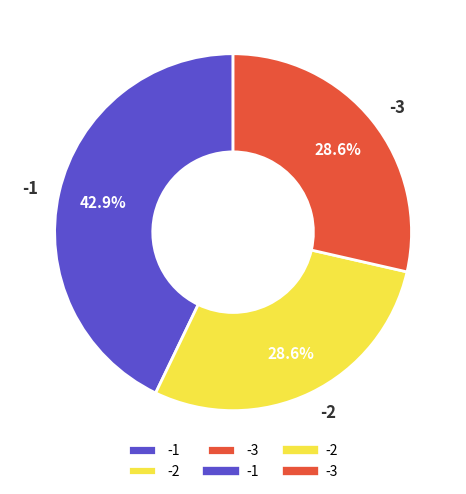

Does any single category account for the majority?

No